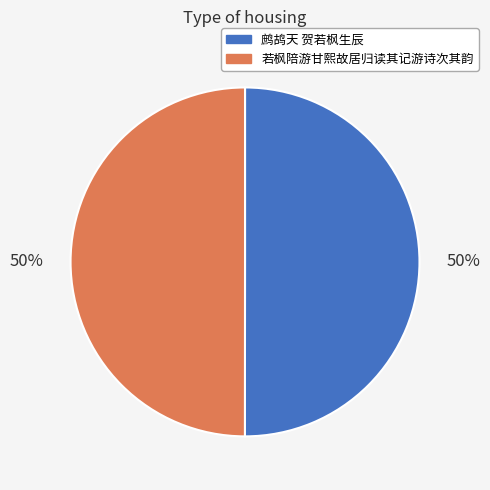

To the nearest percent, what is the combined percentage of 若枫陪游甘熙故居归读其记游诗次其韵 and 鹧鸪天 贺若枫生辰?

100%